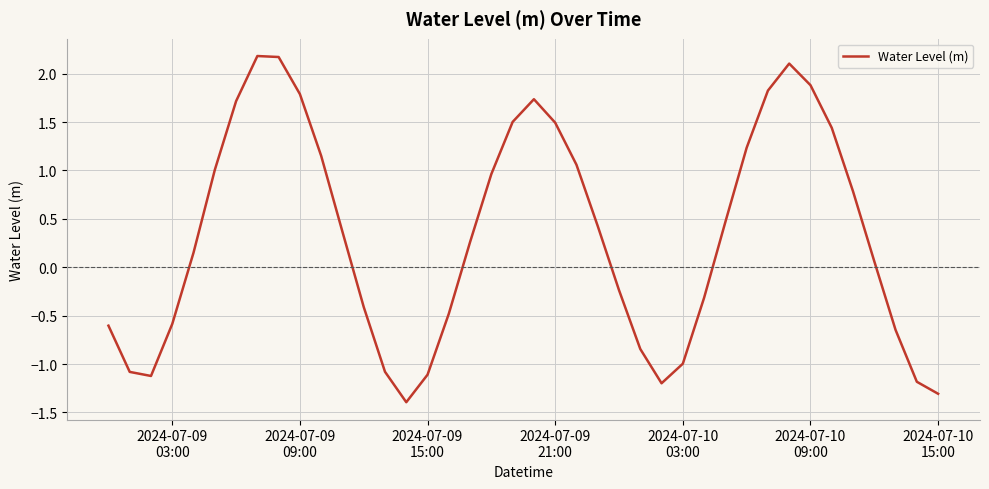

What is the smallest value displayed?

-1.4